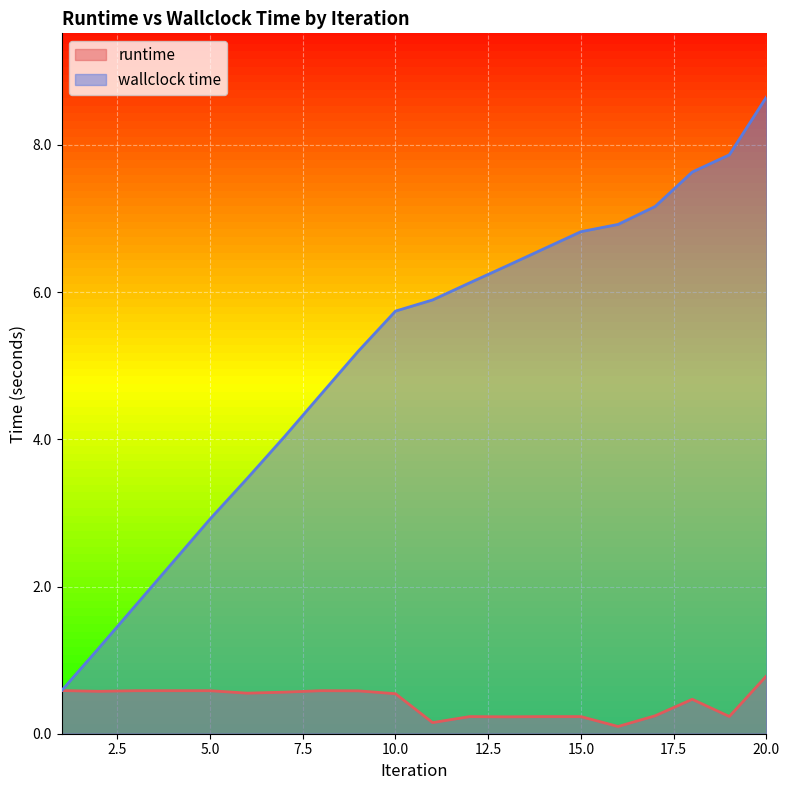

What is the total value across all series at 5.0?

3.5